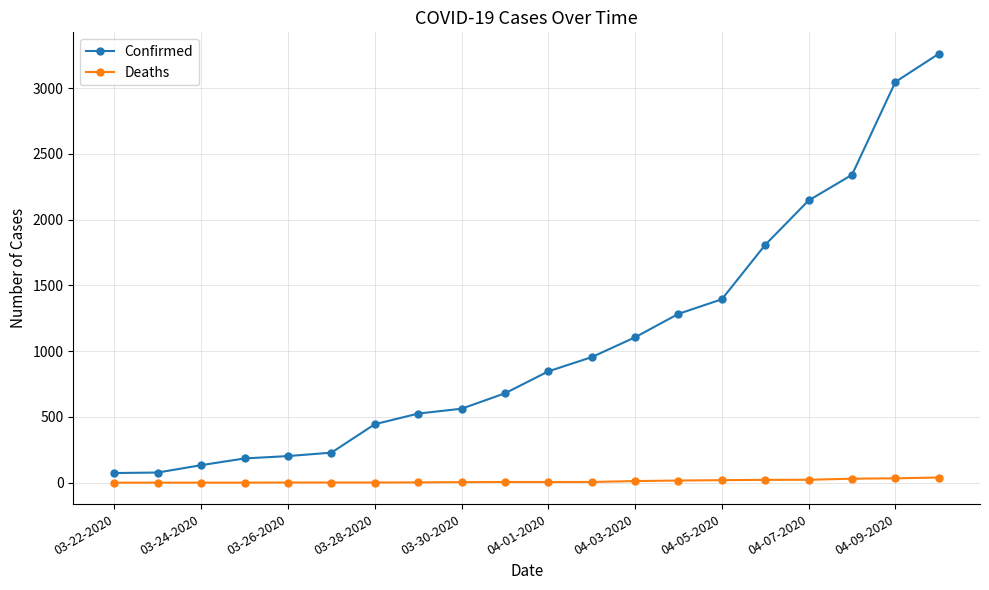

Rank the series by their maximum value, from lowest to highest.

Deaths, Confirmed